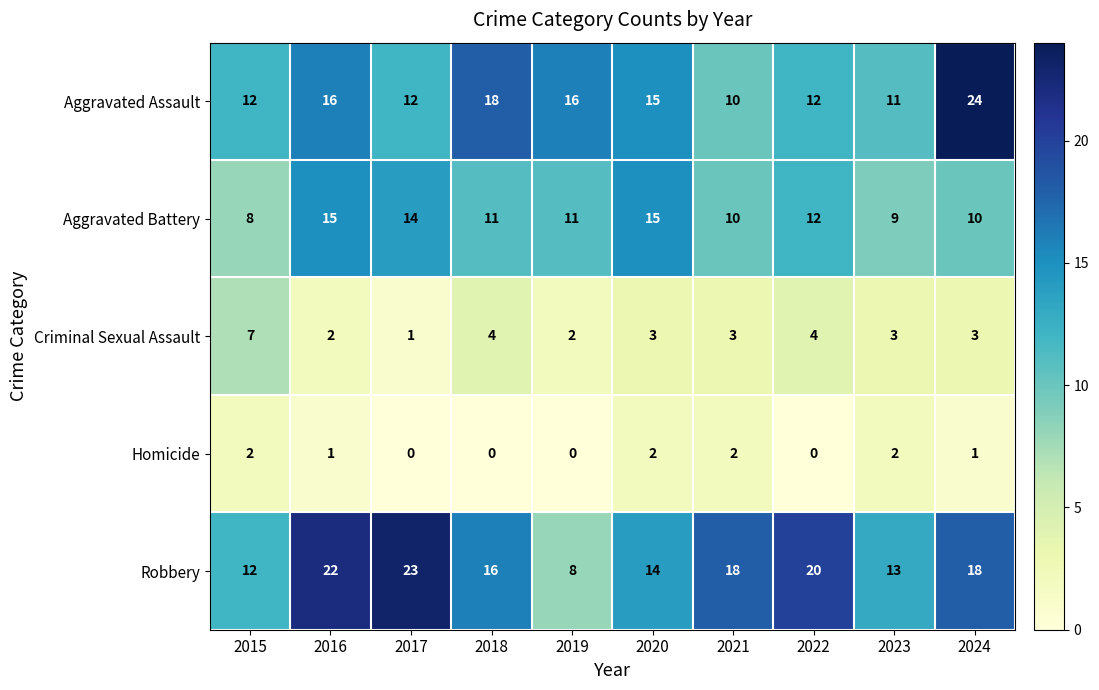

What is the sum of all Homicide values?

10